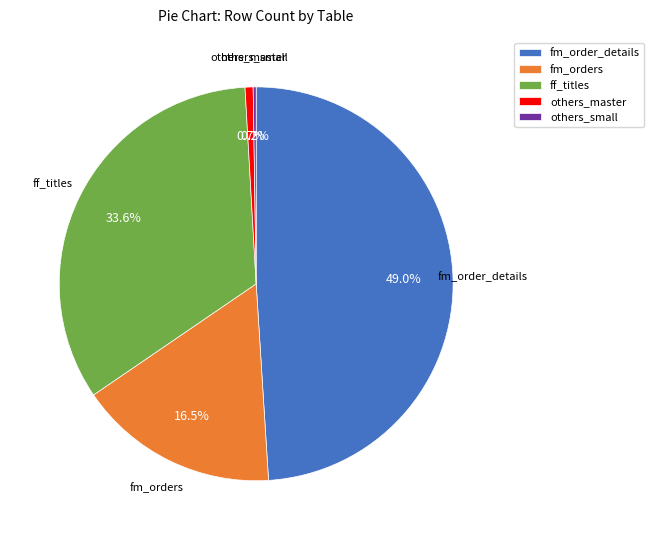

Which has a higher value, fm_order_details or others_master?

fm_order_details